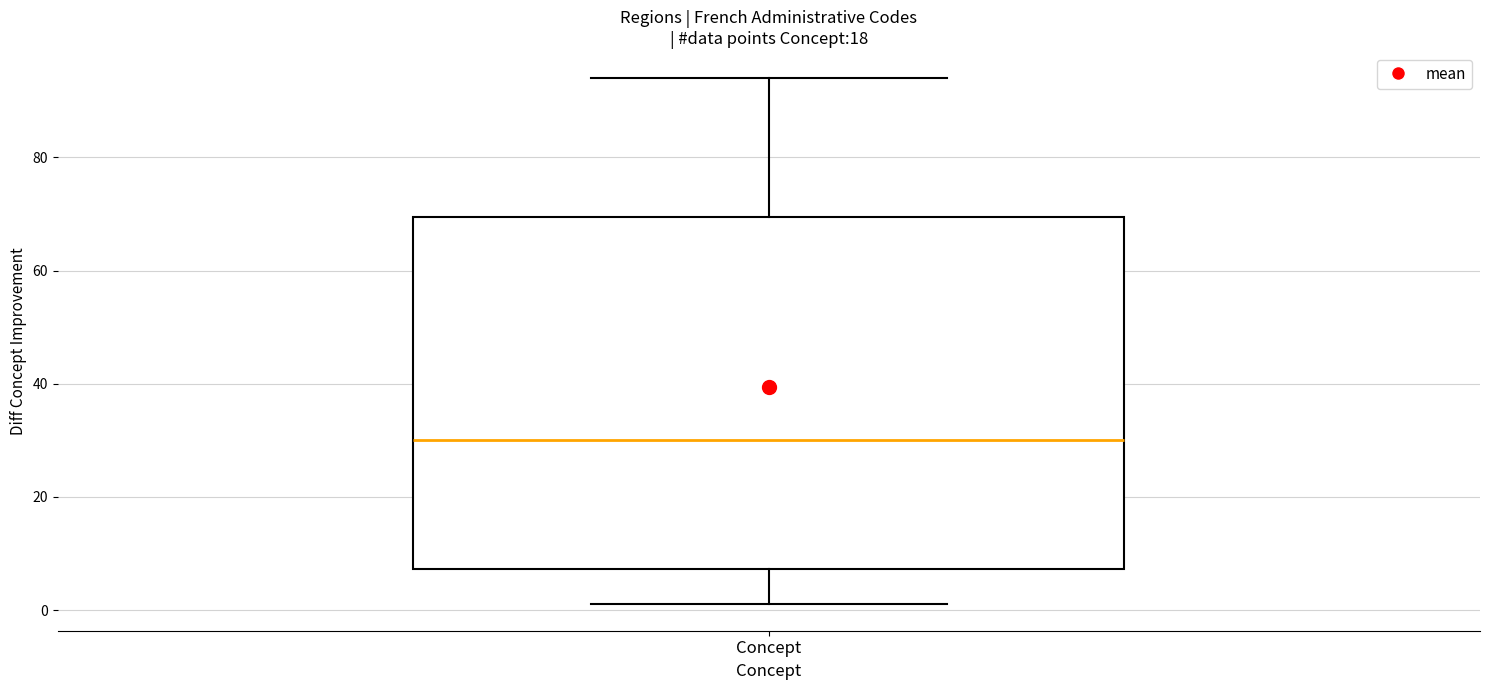

Read this box plot against the y-axis: the position of the median line, the range covered by the box, and the ends of both whiskers. The values are not printed on the chart, so give them approximately, as read against the axis.

median 30, box 8 to 70, whiskers 2 to 94